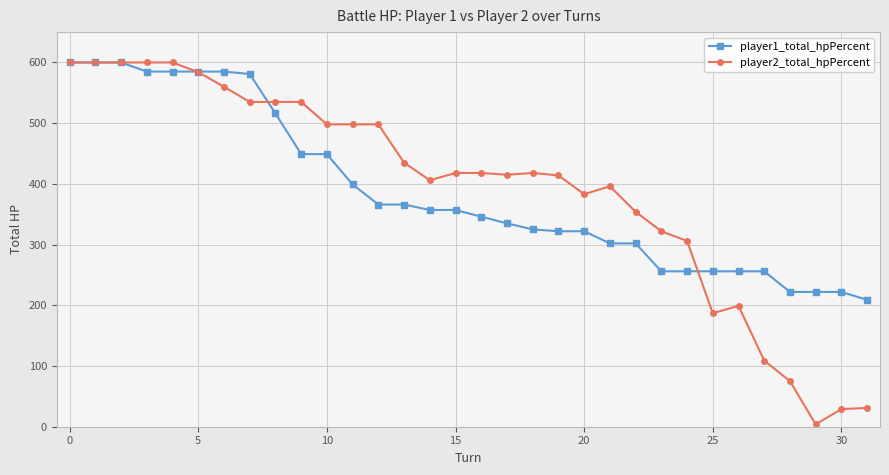

What is the maximum value shown in the chart?

600